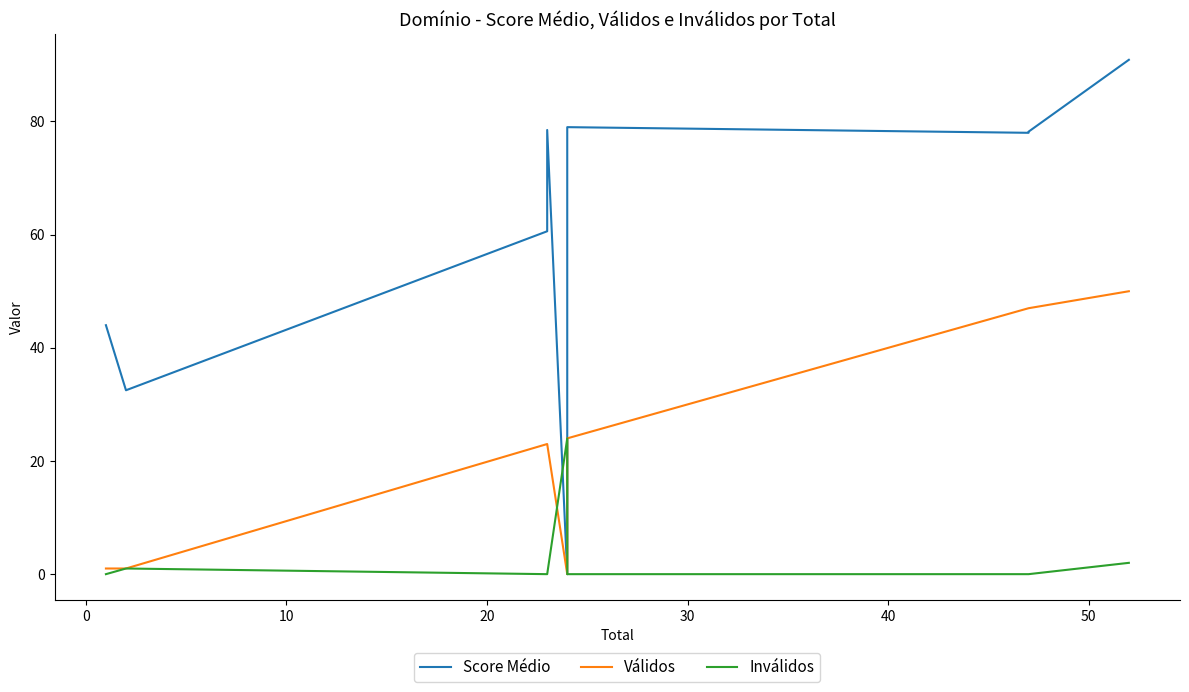

How many lines are shown in the chart?

3